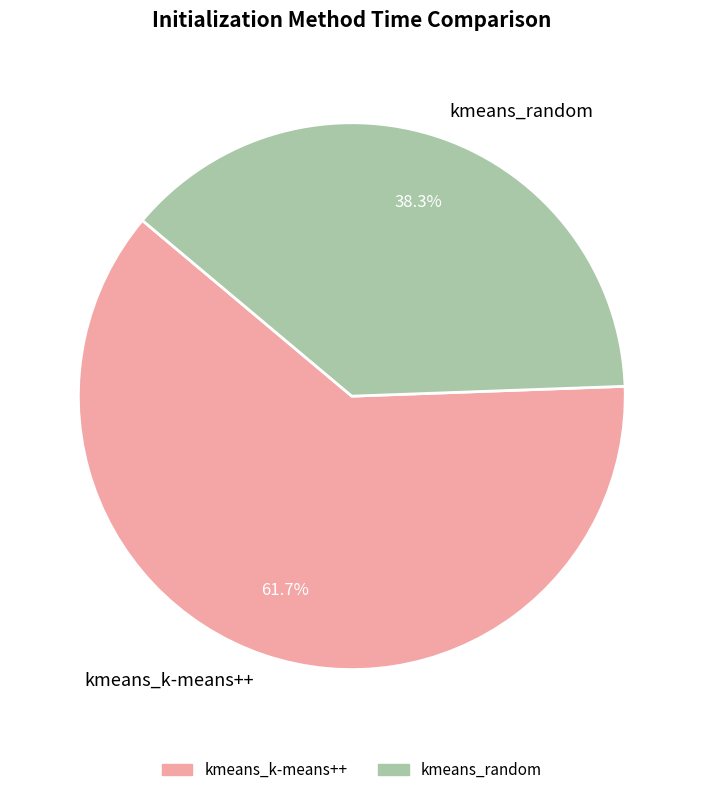

To the nearest percent, what is the combined percentage of kmeans_random and kmeans_k-means++?

100%